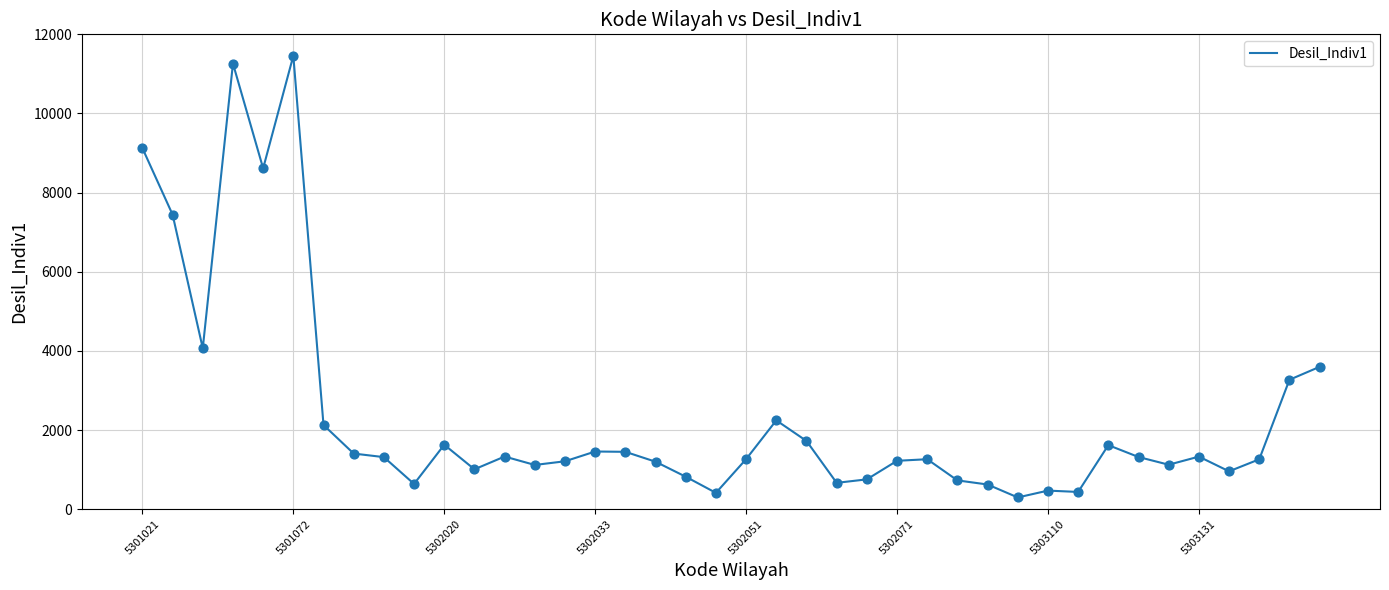

What is the difference between the maximum and minimum values?

11162